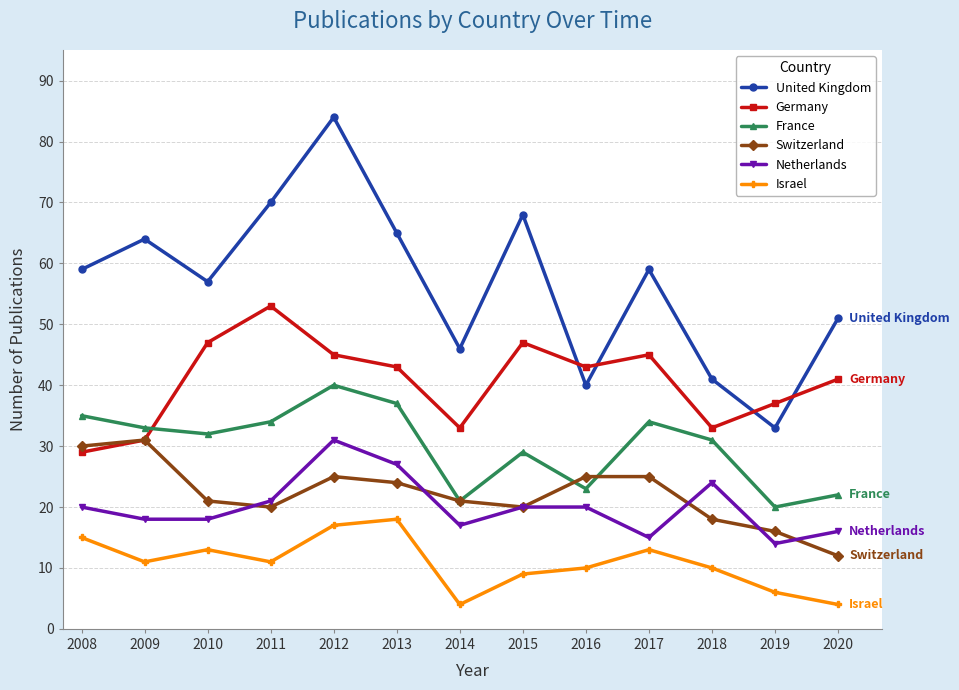

Is this an area chart (filled region under the line)?

No